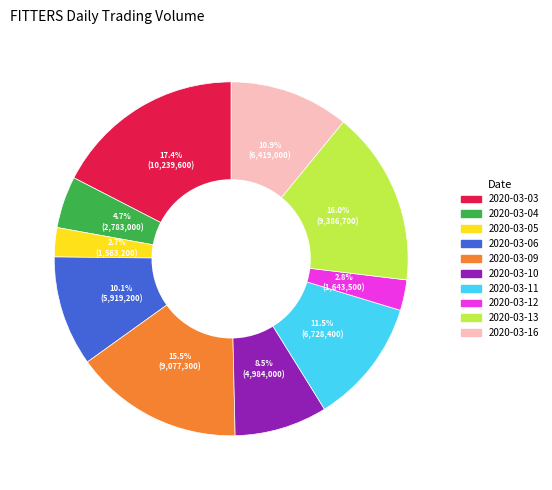

Is it true that 2020-03-09 is 8% of the pie?

False